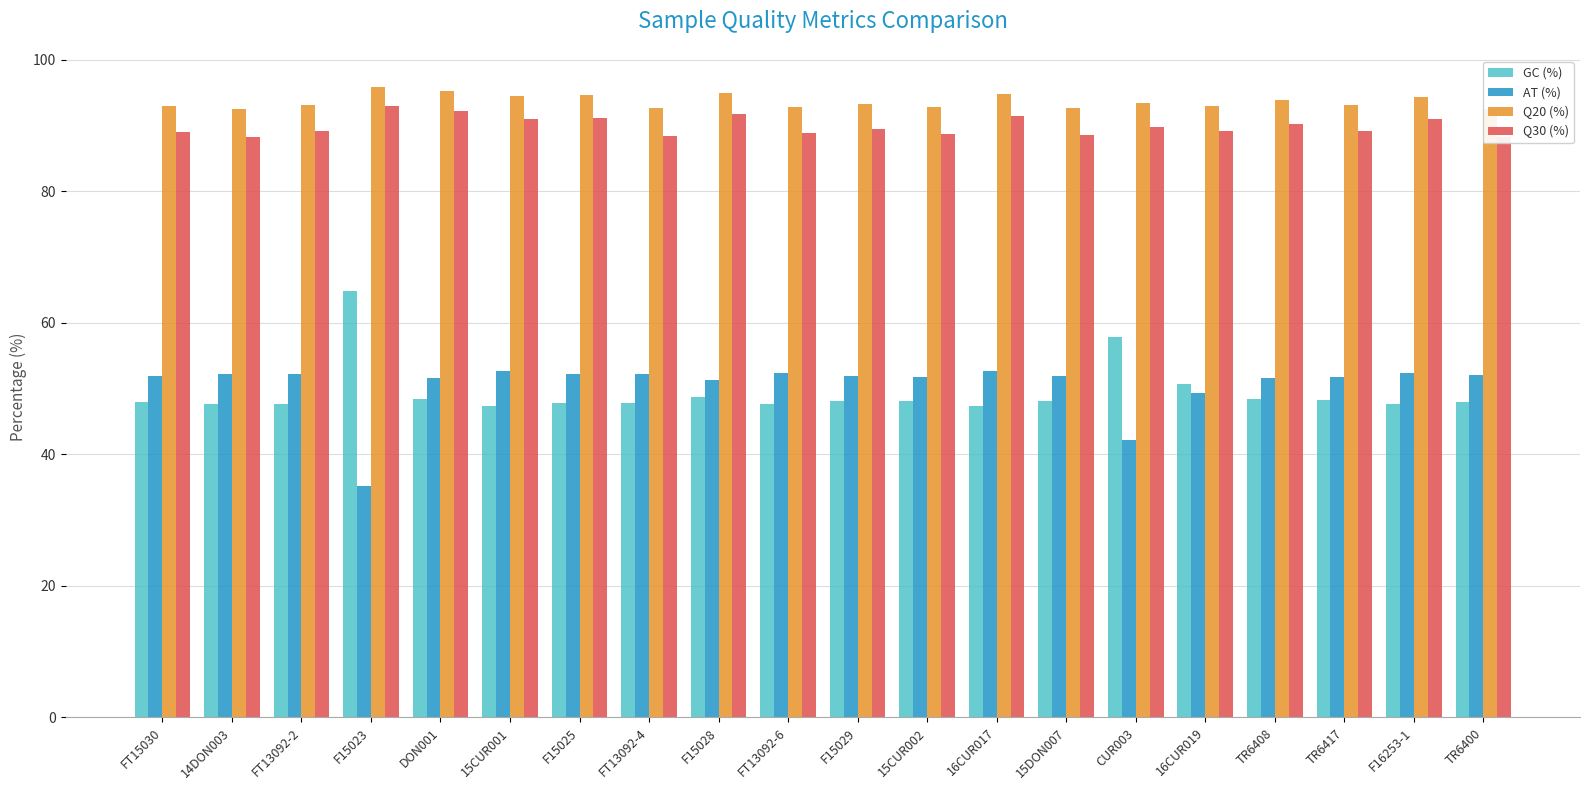

Between F15025 and TR6417, which is larger?

TR6417